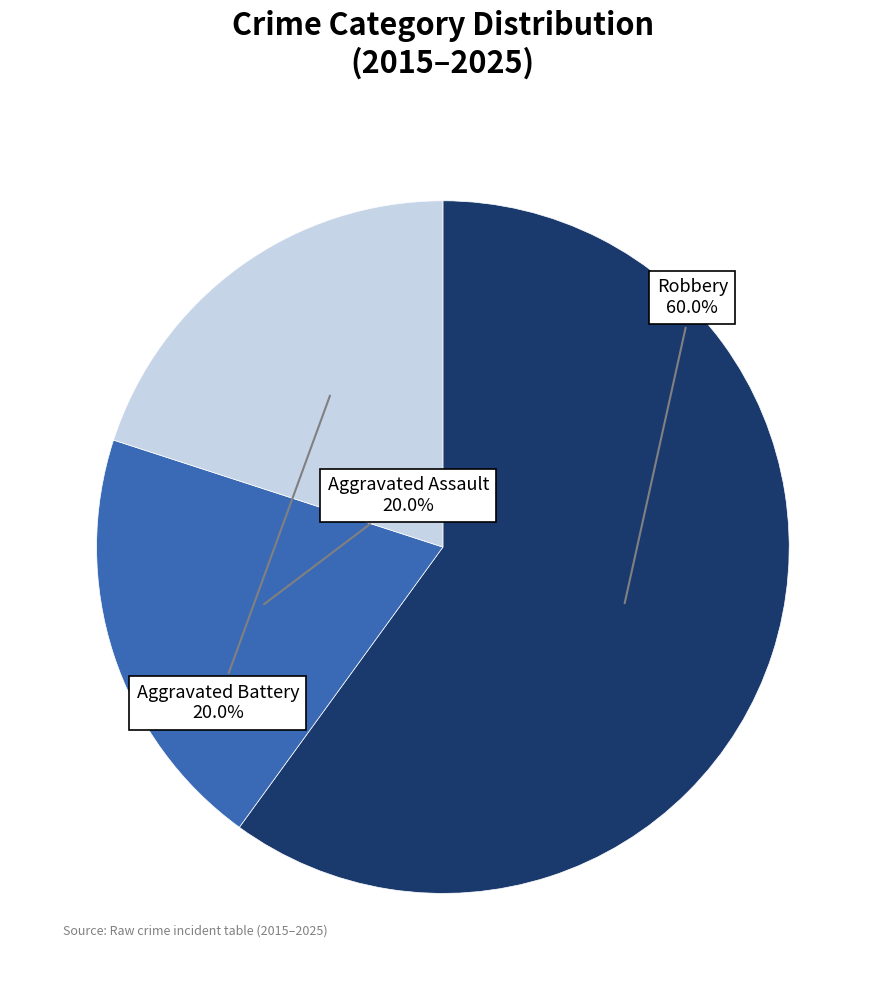

Is there any slice that represents more than half of the pie?

Yes